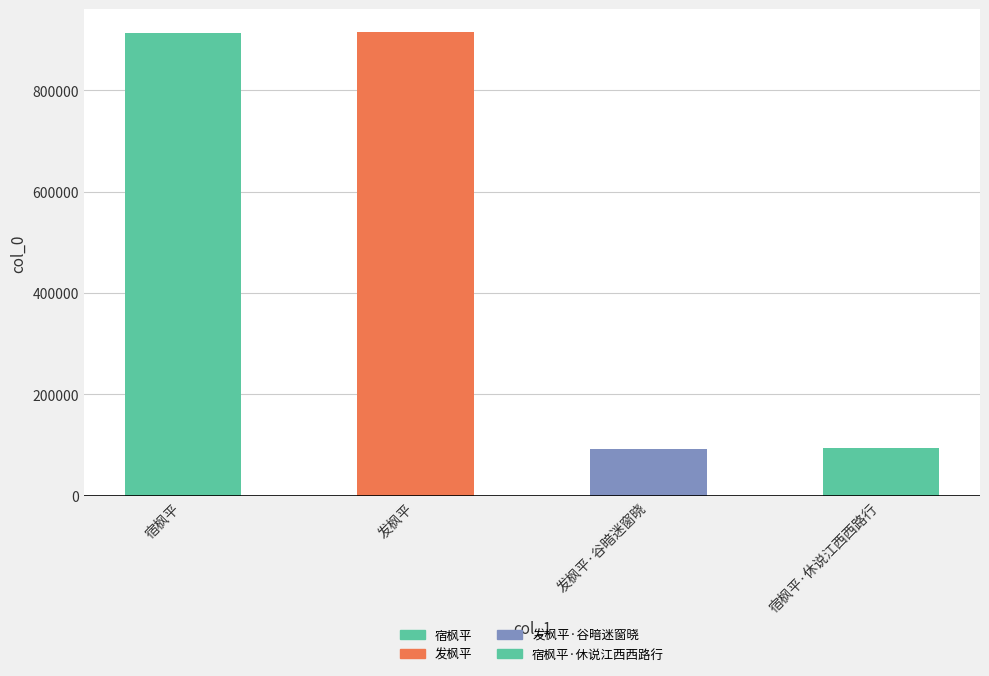

What position from the left is 发枫平?

2